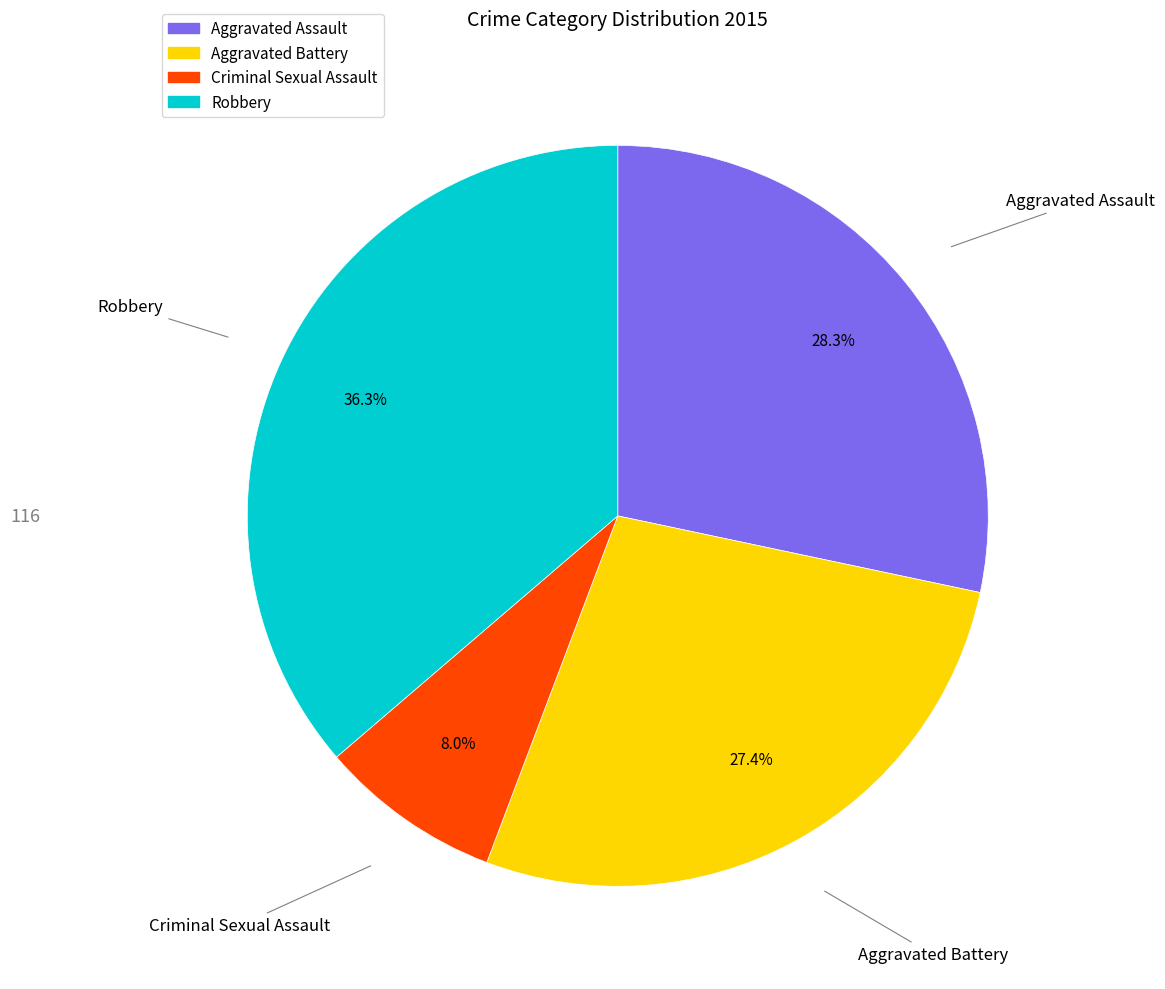

What is the largest slice in the pie chart?

Robbery